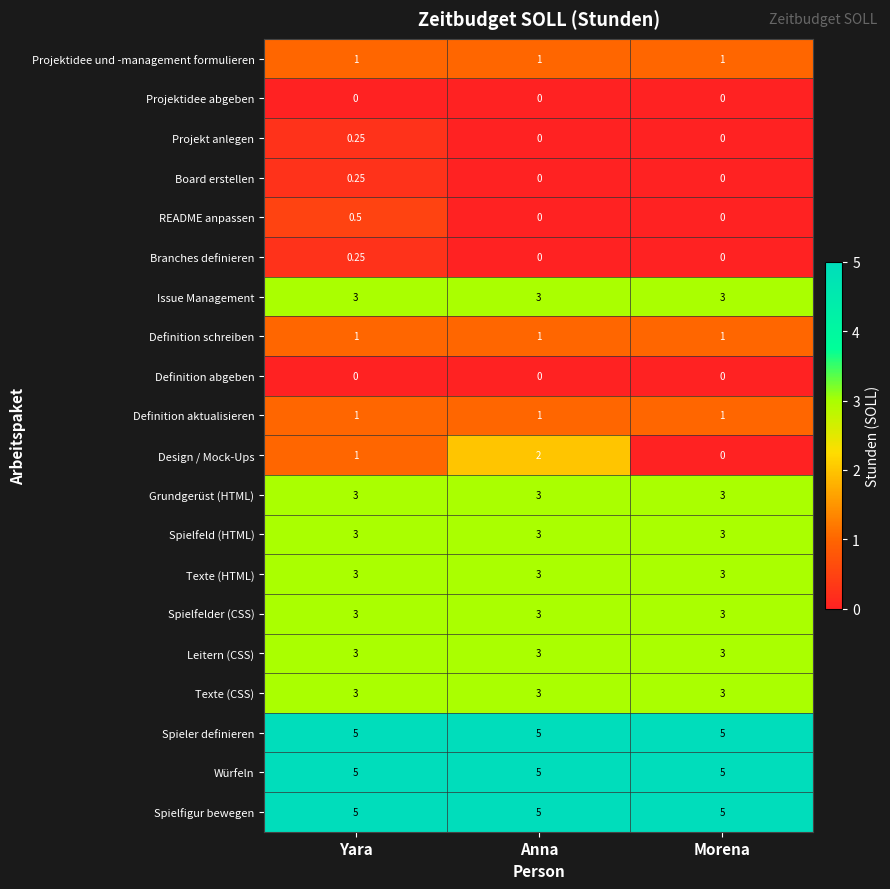

At which category is the sum across all series the highest?

Yara